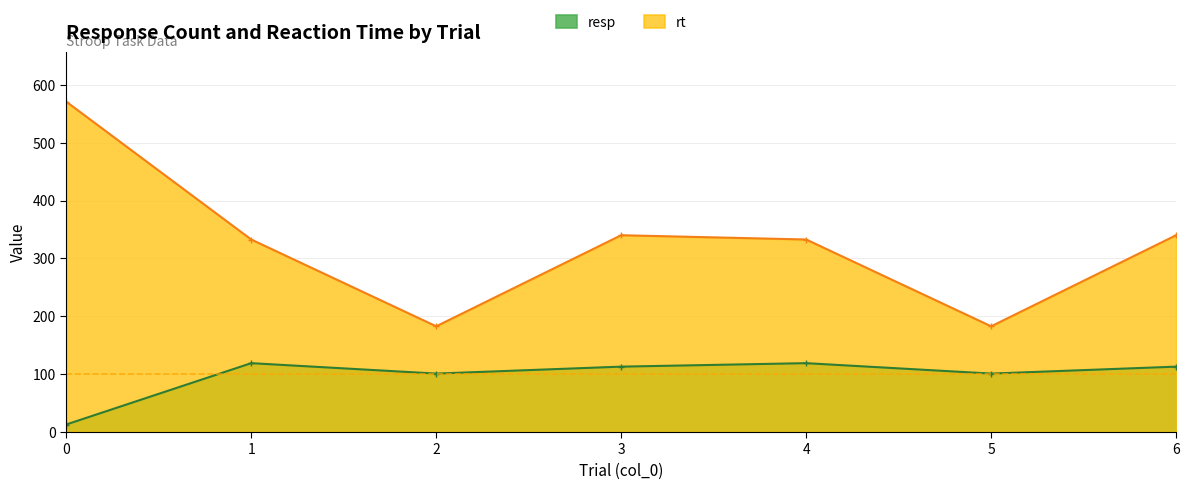

What is the spread (max minus min) of values at 5?

81.7